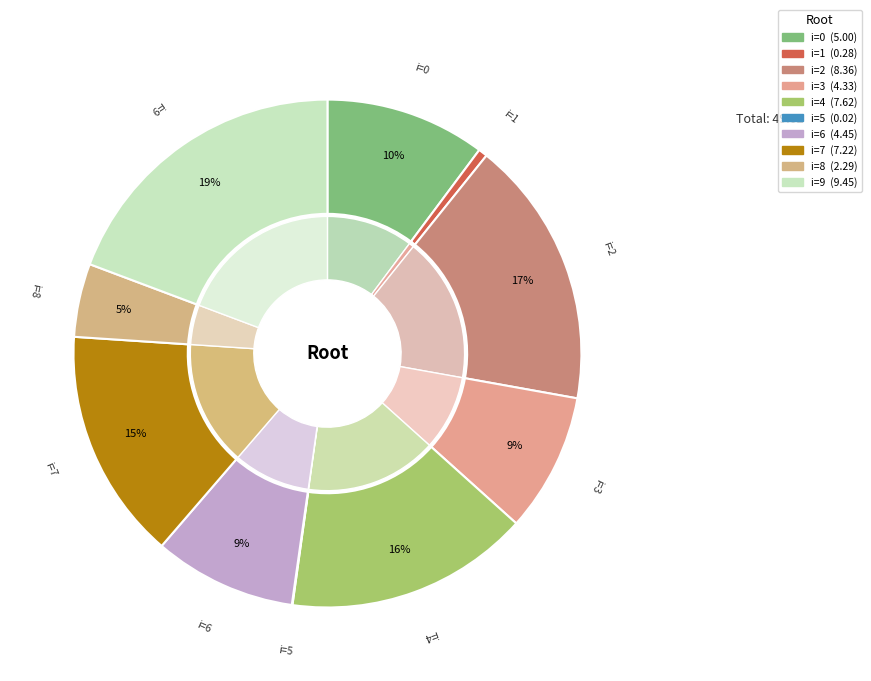

The 0 slice represents 20% of the pie. True or false?

False